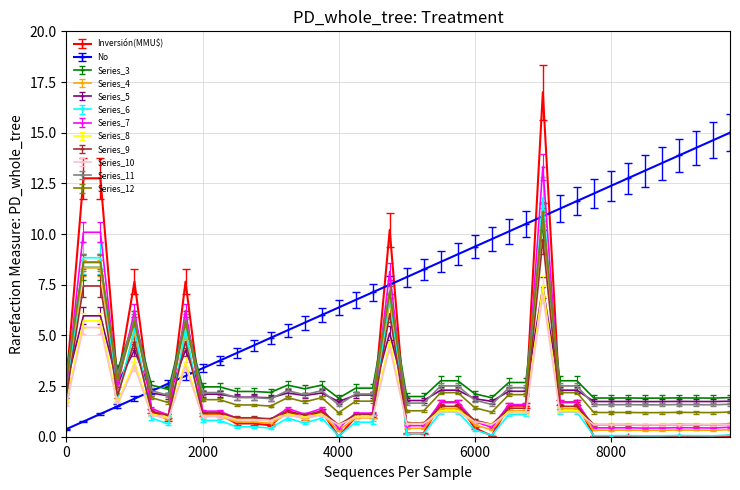

How many data points does each series have?

40